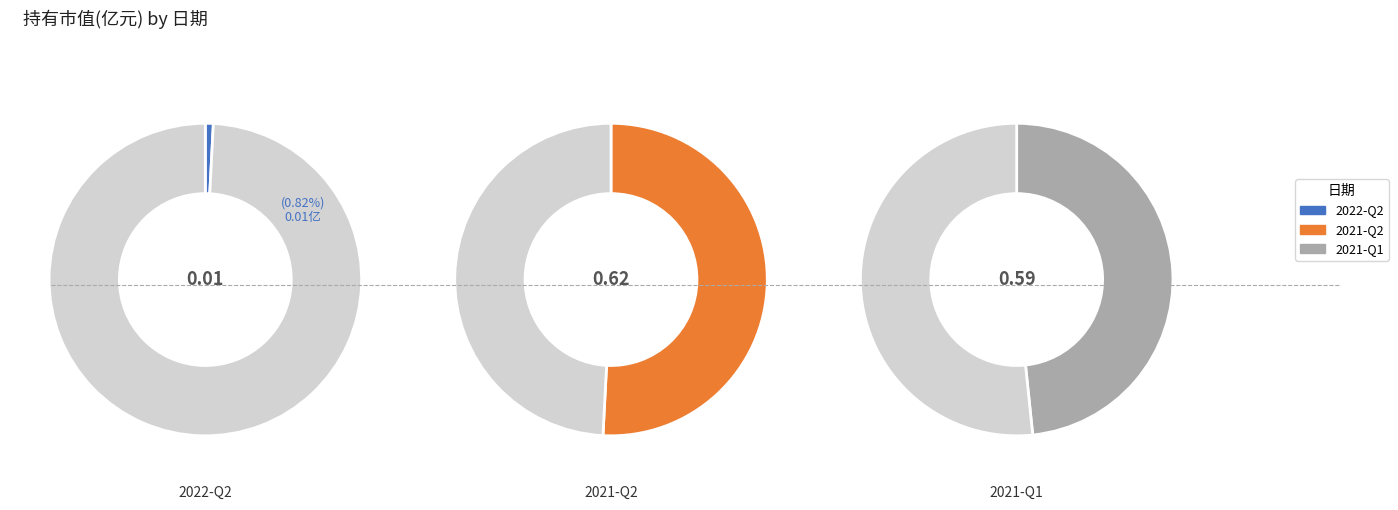

Rank the categories by value from highest to lowest.

2021-Q2, 2021-Q1, 2022-Q2